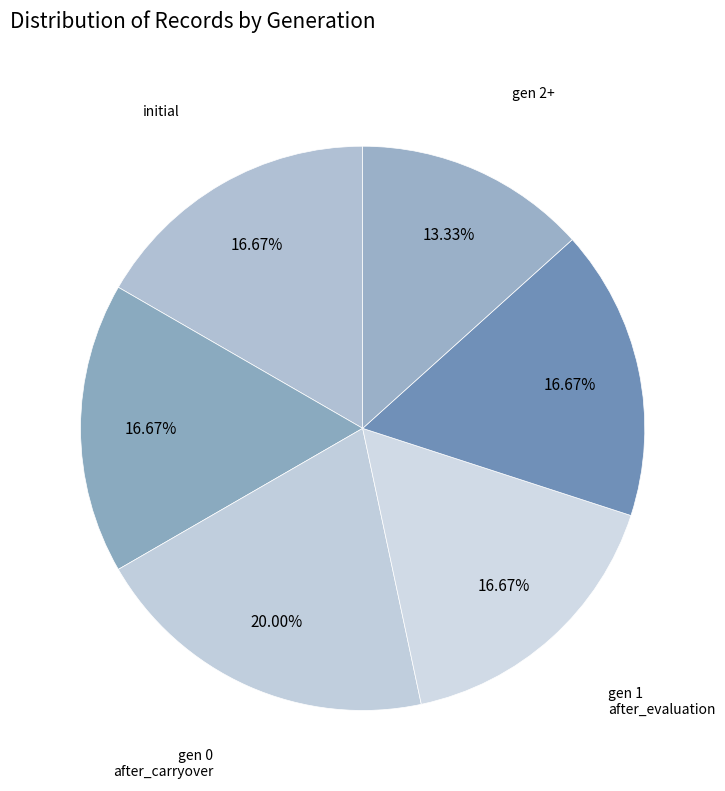

How many slices are in this pie chart?

6